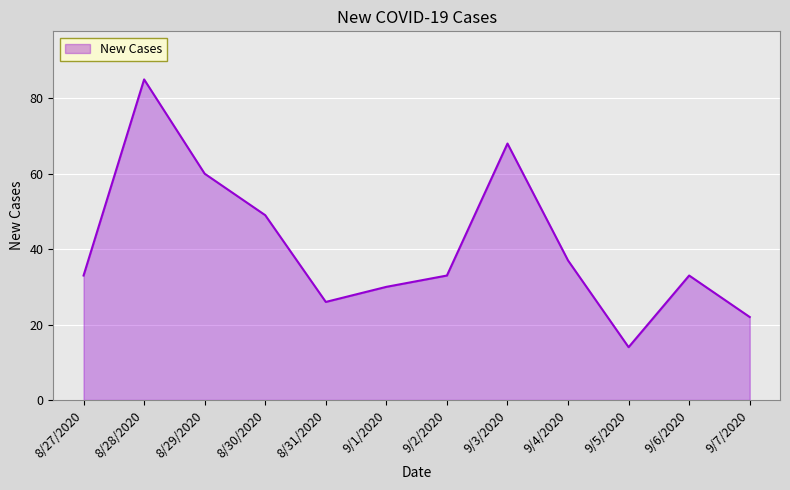

How many lines are shown in the chart?

1